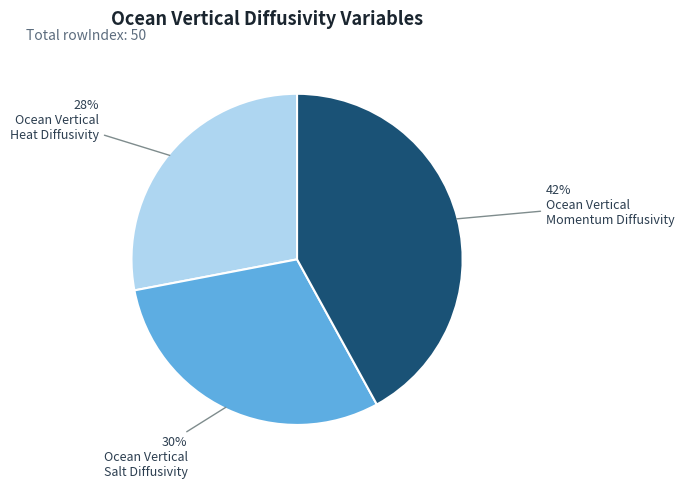

Does any single category account for the majority?

No